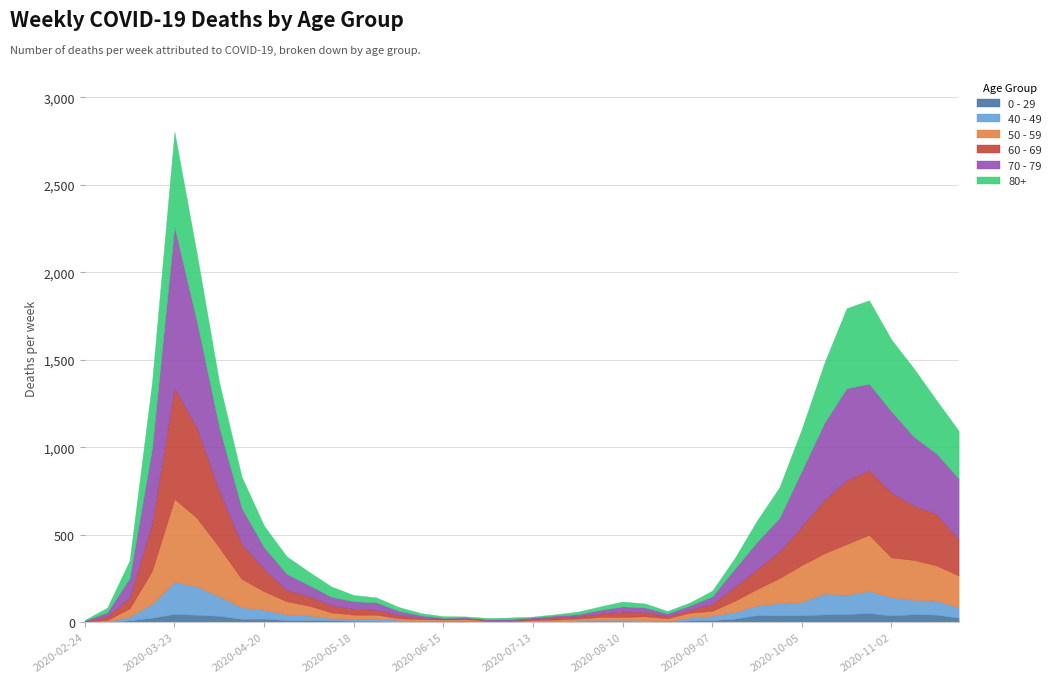

What is the approximate value of 40 - 49 at 2020-06-08?

3